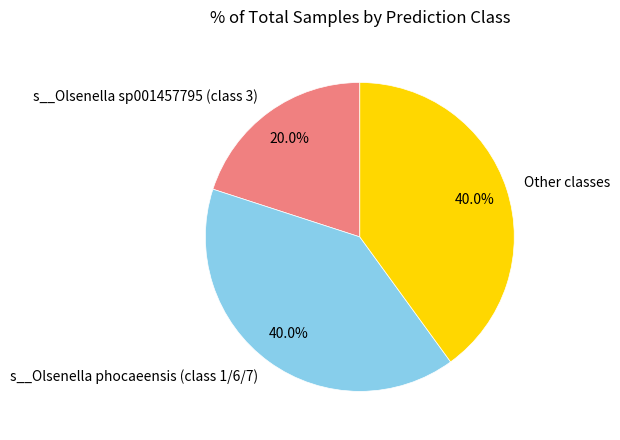

Count the number of slices in the pie.

3